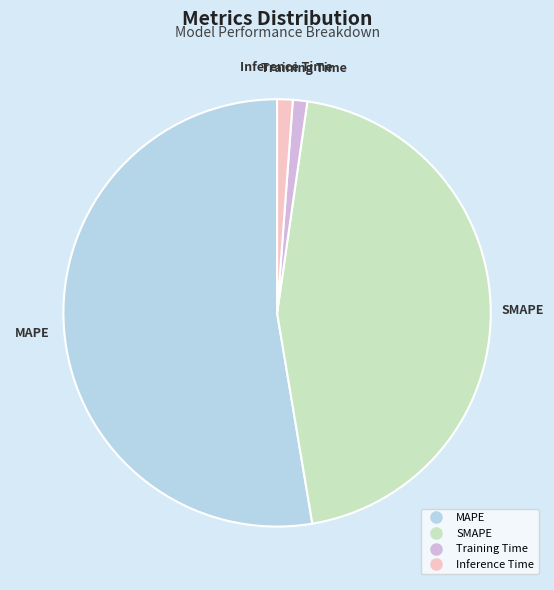

How many segments does this pie chart have?

4